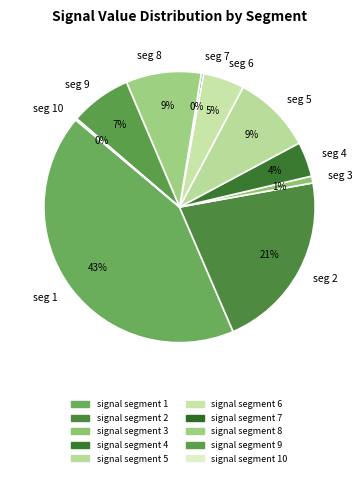

To the nearest percent, what is the difference between the signal segment 5 and signal segment 10 slice percentages?

9%